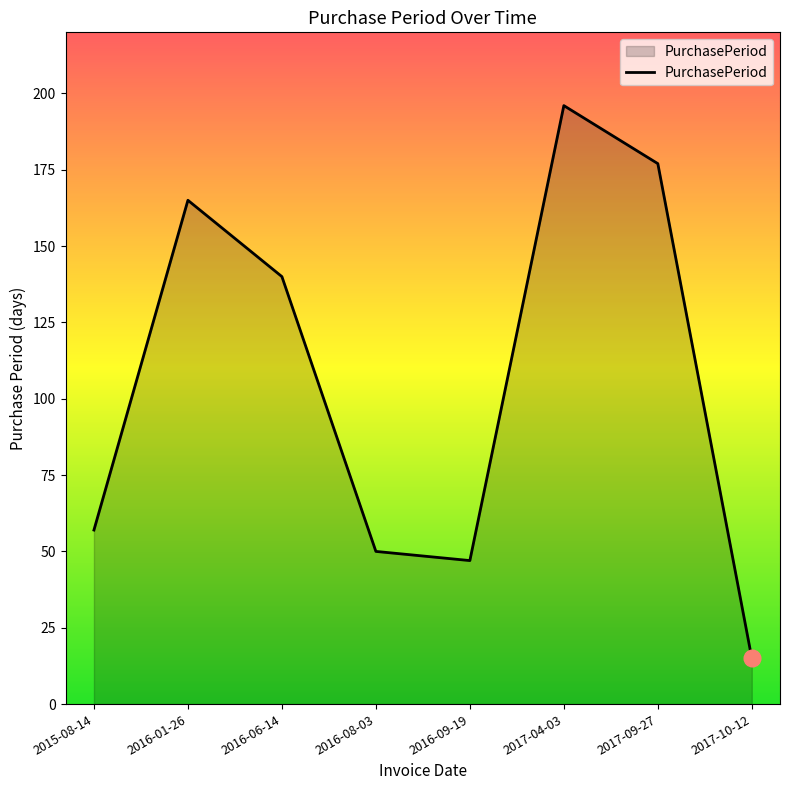

List the labels in order of value, largest first.

2017-04-03, 2017-09-27, 2016-01-26, 2016-06-14, 2015-08-14, 2016-08-03, 2016-09-19, 2017-10-12